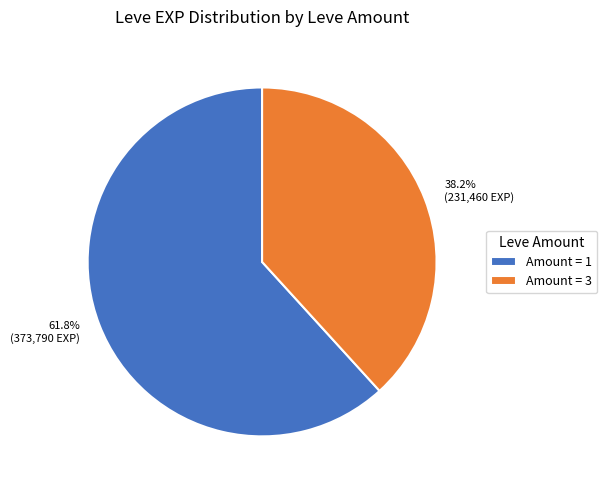

Is there a majority slice in this chart?

Yes